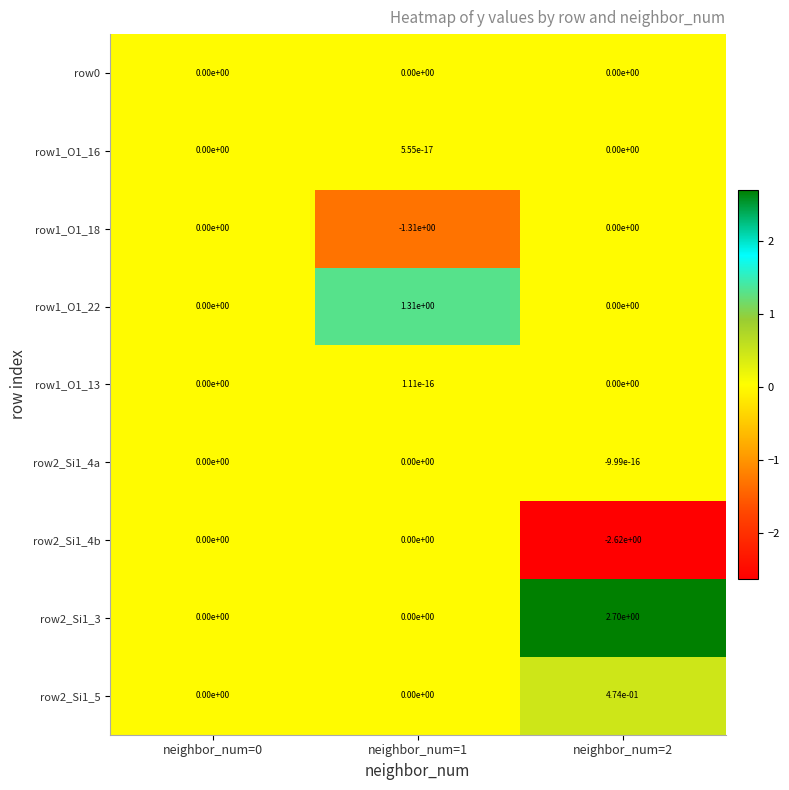

Is it true that row2_Si1_4b equals 0.0 at neighbor_num=0?

True